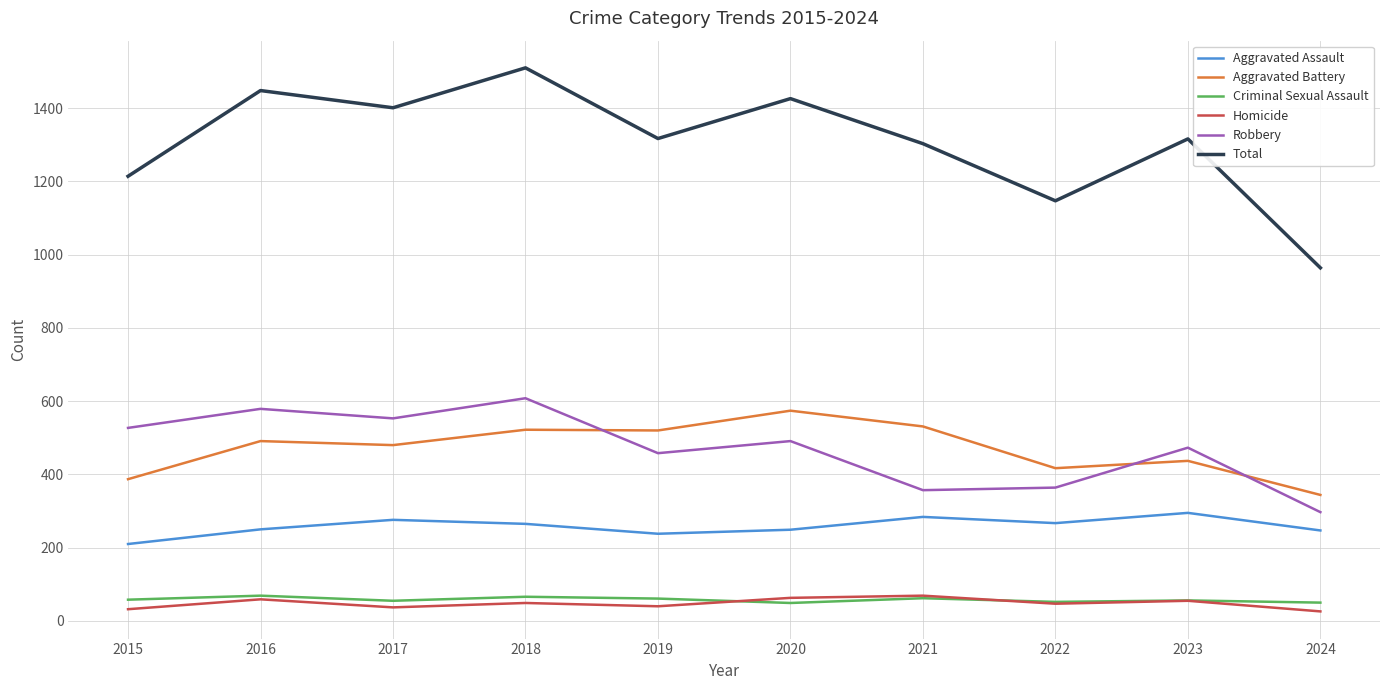

Which series has the widest spread of values?

Total